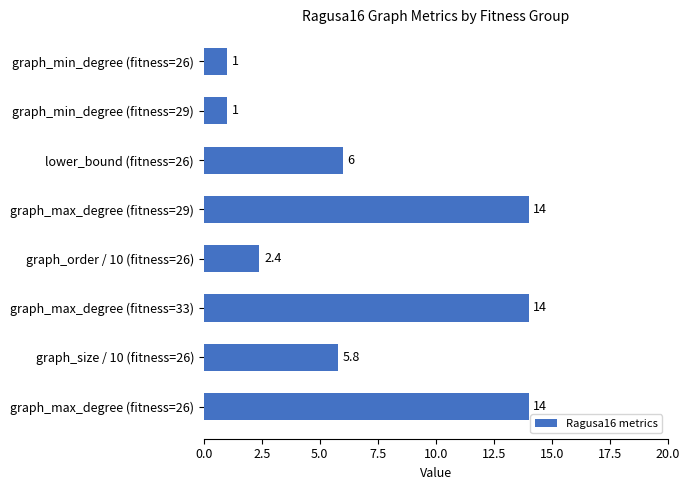

How many series are shown in this chart?

1